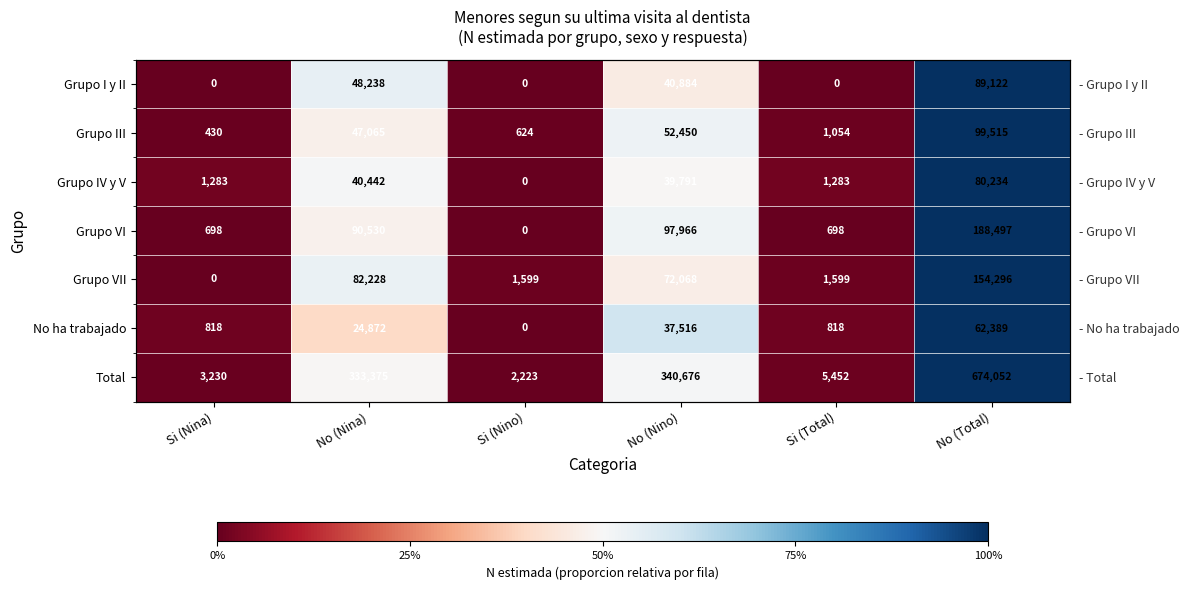

Rank the categories by Grupo VII value from lowest to highest.

Si (Nina), Si (Nino), Si (Total), No (Nino), No (Nina), No (Total)